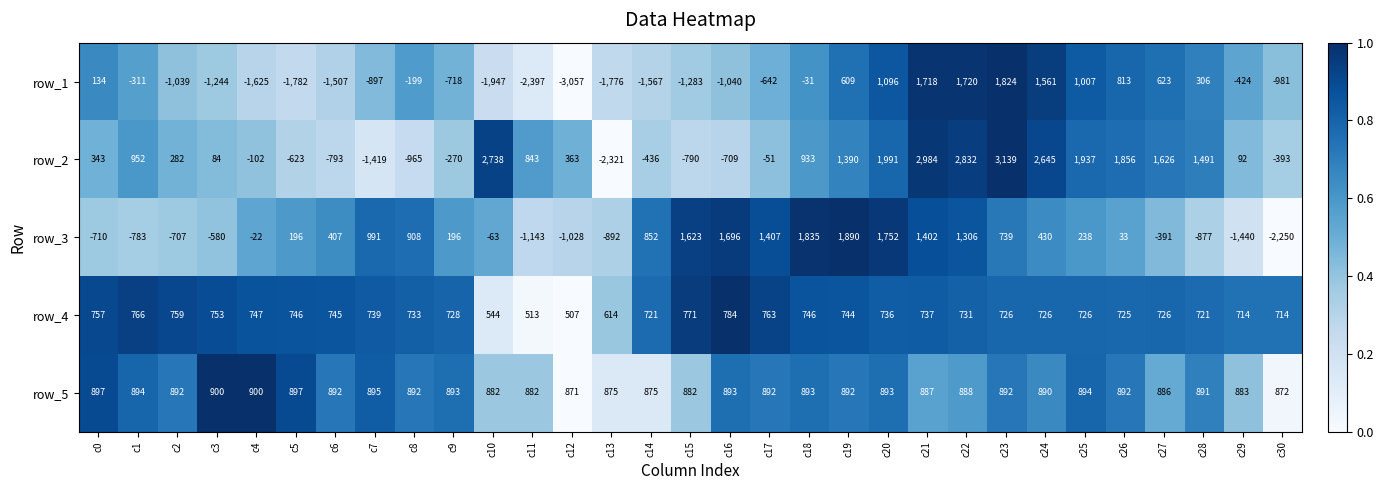

Is it true that row_1 equals -1947 at c10?

True